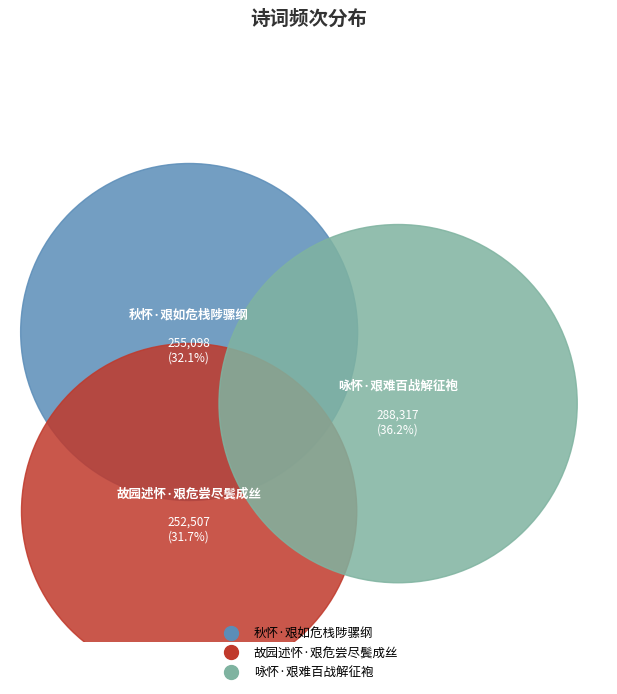

Combined, what portion of the pie is 故园述怀·艰危尝尽鬓成丝 and 咏怀·艰难百战解征袍?

67.9%